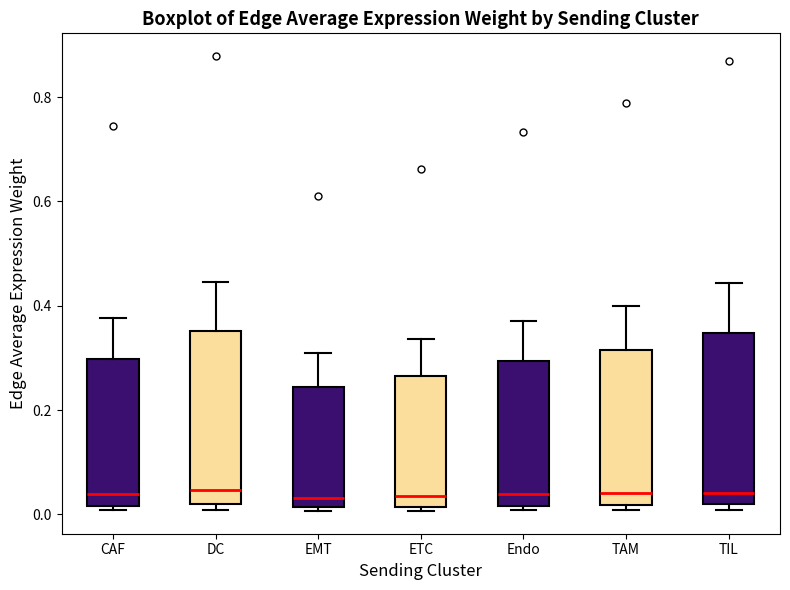

Where does the upper whisker of the box for ETC end on the y-axis? The values are not printed on the chart, so give them approximately, as read against the axis.

0.34